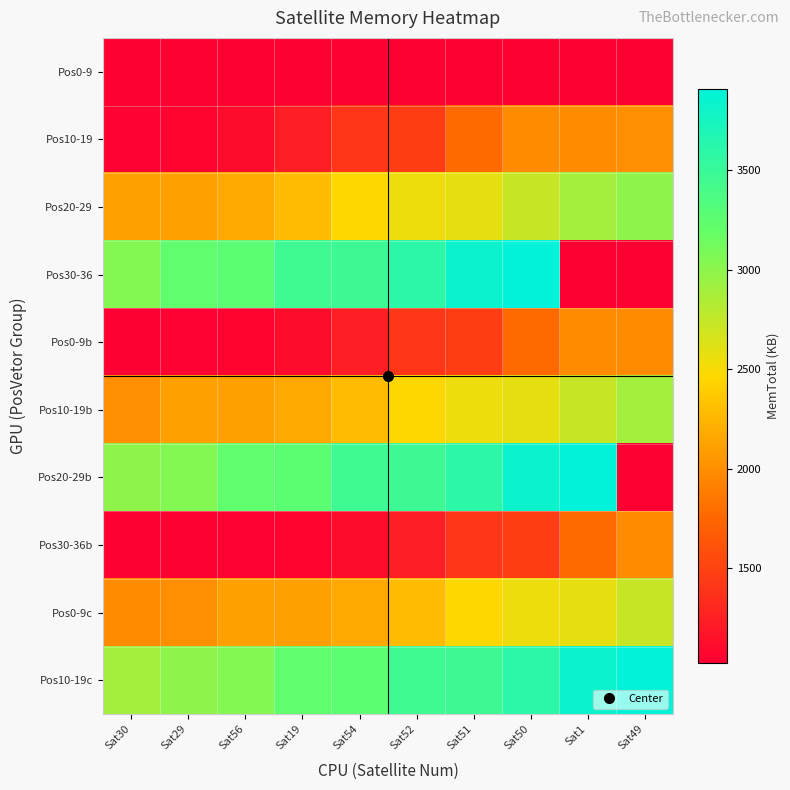

Reading right to left, transcribe all the data shown in this chart.

Pos0-9: Sat49=1024	Sat1=1024	Sat50=1024	Sat51=1024	Sat52=1024	Sat54=1024	Sat19=1024	Sat56=1024	Sat29=1024	Sat30=1024
Pos10-19: Sat49=2015	Sat1=1991	Sat50=1984	Sat51=1778	Sat52=1456	Sat54=1408	Sat19=1243	Sat56=1119	Sat29=1055	Sat30=1045
Pos20-29: Sat49=2993	Sat1=2901	Sat50=2733	Sat51=2585	Sat52=2552	Sat54=2460	Sat19=2280	Sat56=2171	Sat29=2116	Sat30=2114
Pos30-36: Sat49=1024	Sat1=1024	Sat50=3908	Sat51=3820	Sat52=3588	Sat54=3470	Sat19=3467	Sat56=3260	Sat29=3231	Sat30=3045
Pos0-9b: Sat49=1991	Sat1=1984	Sat50=1778	Sat51=1456	Sat52=1408	Sat54=1243	Sat19=1119	Sat56=1055	Sat29=1045	Sat30=1024
Pos10-19b: Sat49=2901	Sat1=2733	Sat50=2585	Sat51=2552	Sat52=2460	Sat54=2280	Sat19=2171	Sat56=2116	Sat29=2114	Sat30=2015
Pos20-29b: Sat49=1024	Sat1=3908	Sat50=3820	Sat51=3588	Sat52=3470	Sat54=3467	Sat19=3260	Sat56=3231	Sat29=3045	Sat30=2993
Pos30-36b: Sat49=1984	Sat1=1778	Sat50=1456	Sat51=1408	Sat52=1243	Sat54=1119	Sat19=1055	Sat56=1045	Sat29=1024	Sat30=1024
Pos0-9c: Sat49=2733	Sat1=2585	Sat50=2552	Sat51=2460	Sat52=2280	Sat54=2171	Sat19=2116	Sat56=2114	Sat29=2015	Sat30=1991
Pos10-19c: Sat49=3908	Sat1=3820	Sat50=3588	Sat51=3470	Sat52=3467	Sat54=3260	Sat19=3231	Sat56=3045	Sat29=2993	Sat30=2901